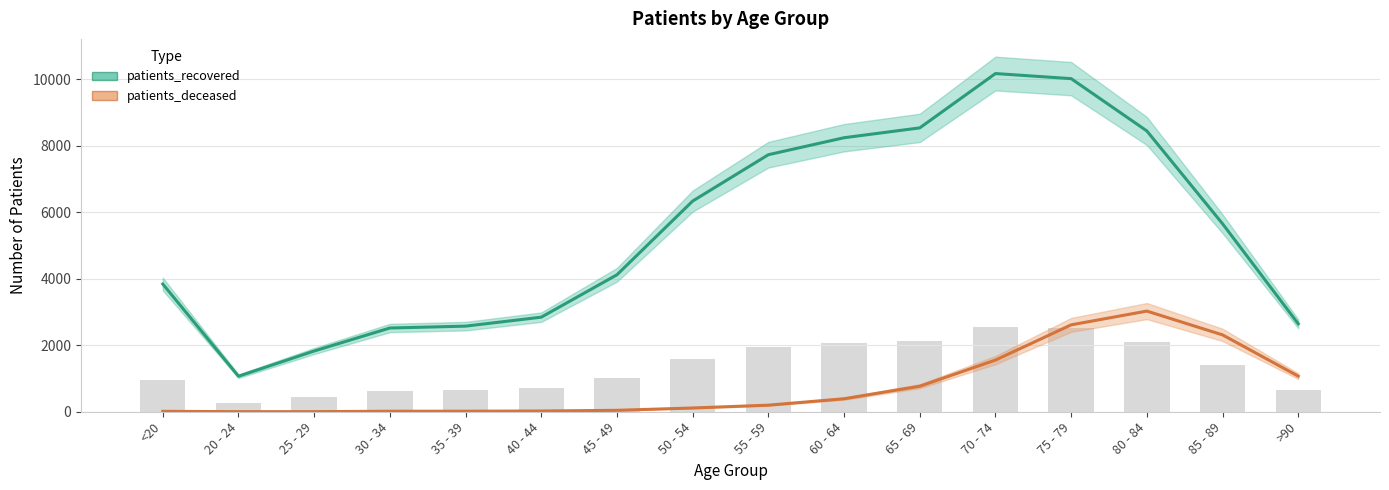

How many values in the patients_recovered series exceed 5657?

7